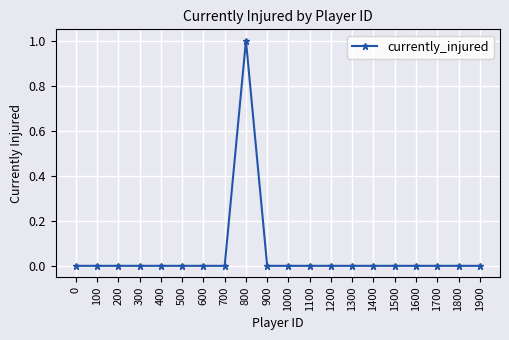

The chart shows a value of 1 at 900. True or false?

False